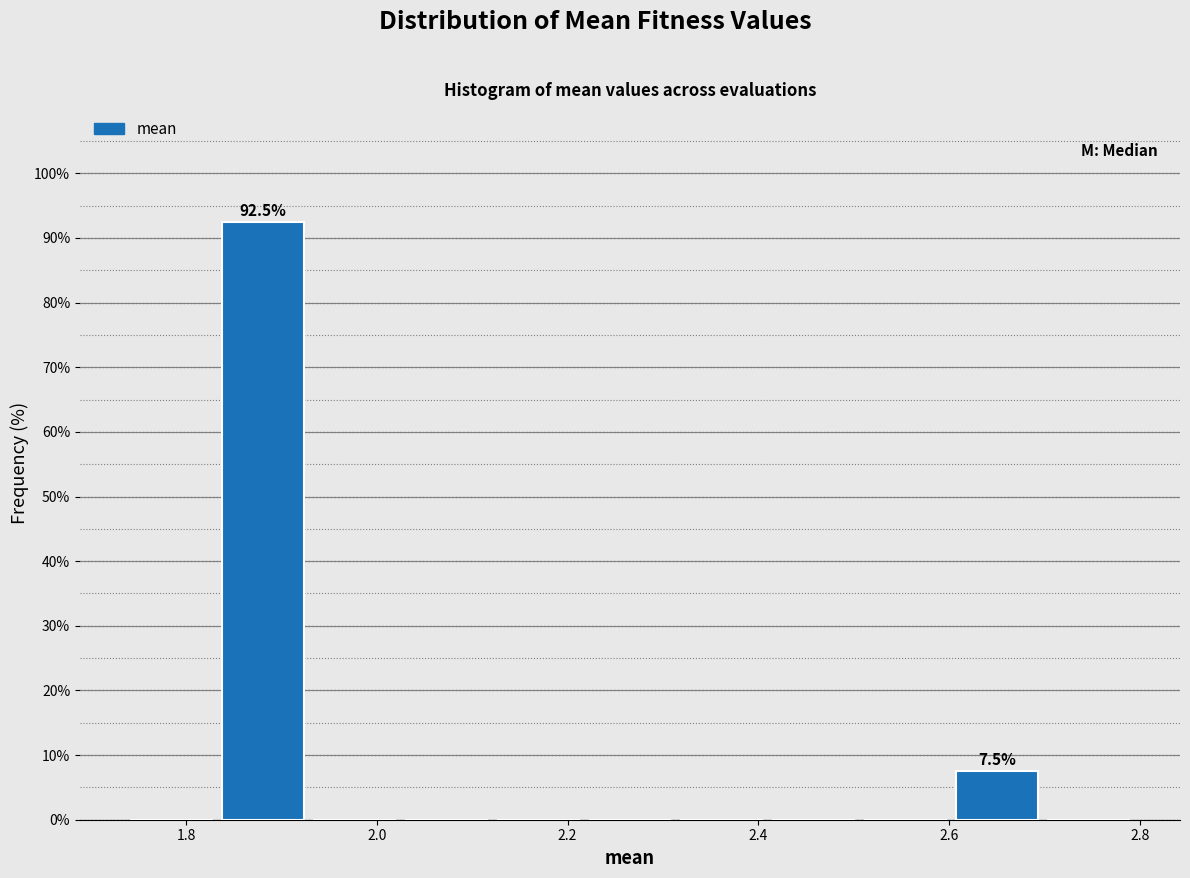

Which range on the x-axis has the tallest bar?

1.84 to 1.92